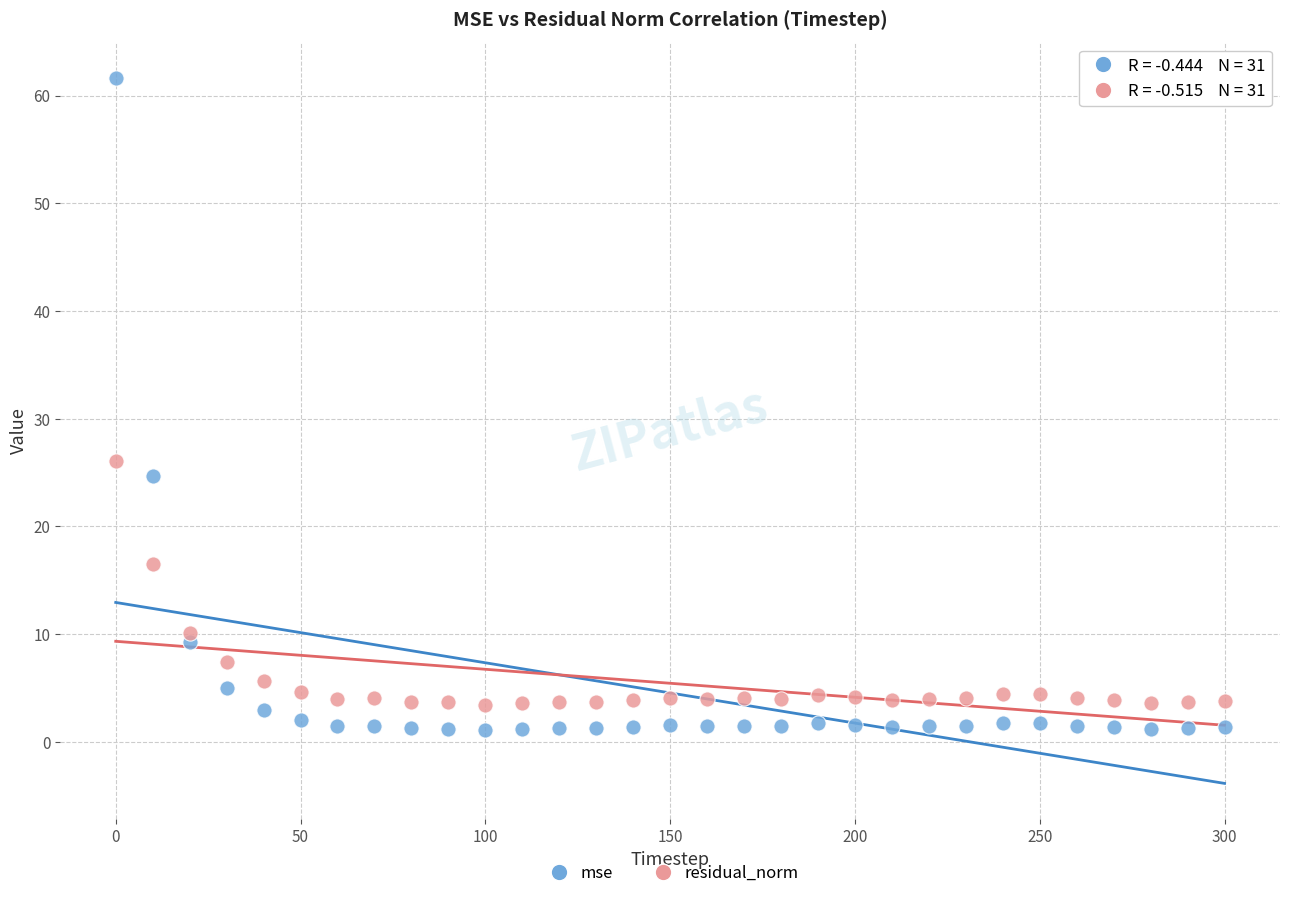

What is the X range (max minus min) for the scatter plot?

300.0